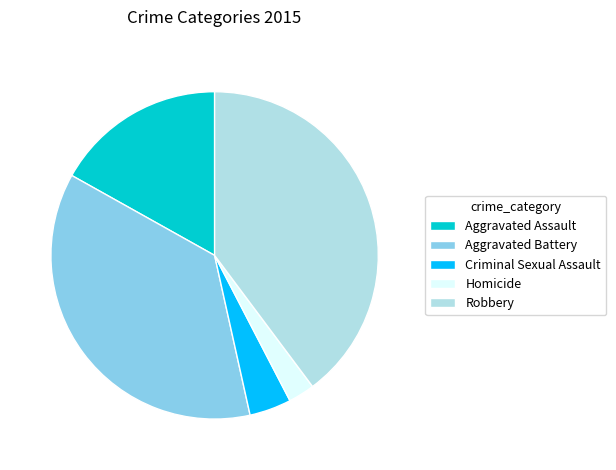

Is it true that Homicide is 17% of the pie?

False